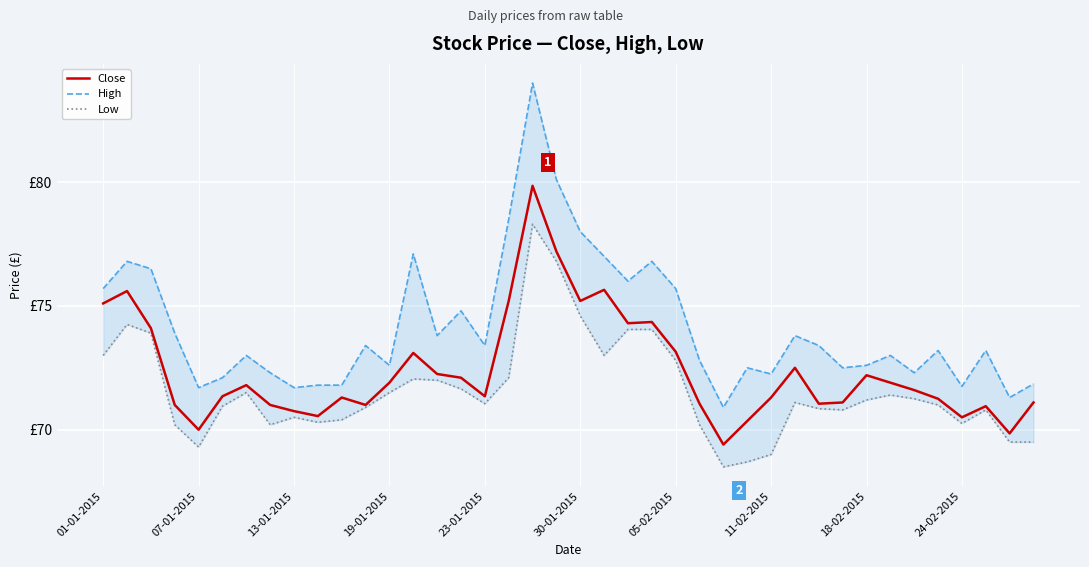

What are all the series names shown in the legend?

Close, High, Low